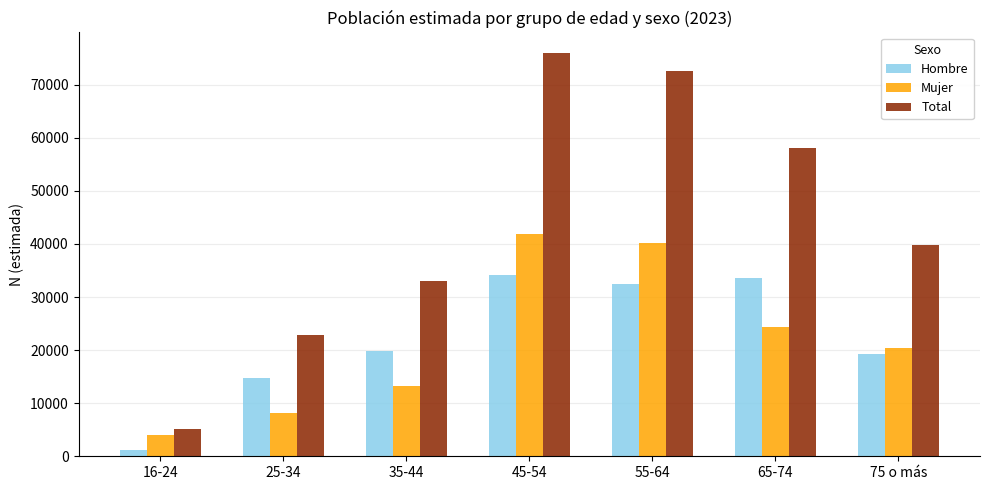

Which category has the lowest value across all series?

16-24